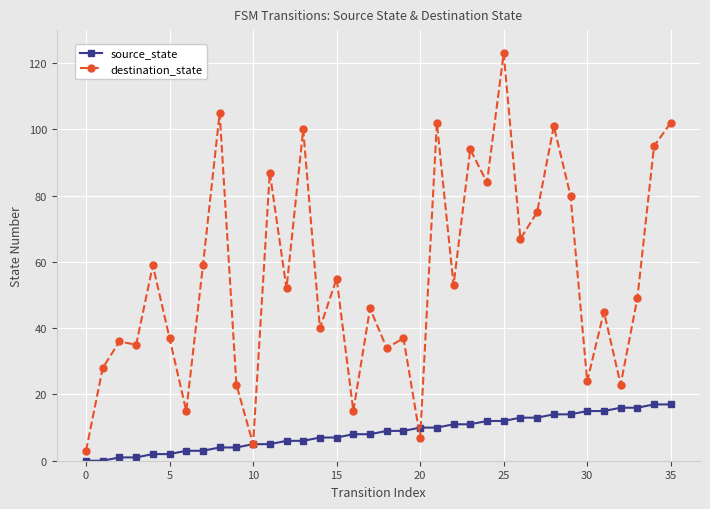

What is the lowest value of the destination_state series?

3